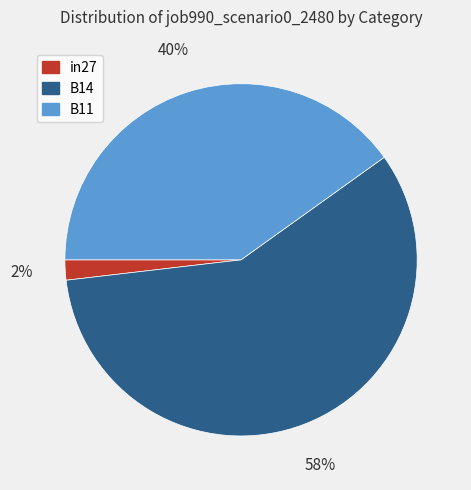

Is there a majority slice in this chart?

Yes